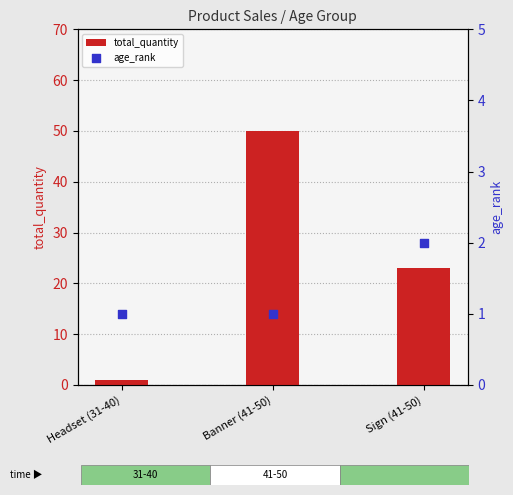

At which category is the sum across all series the highest?

Banner (41-50)